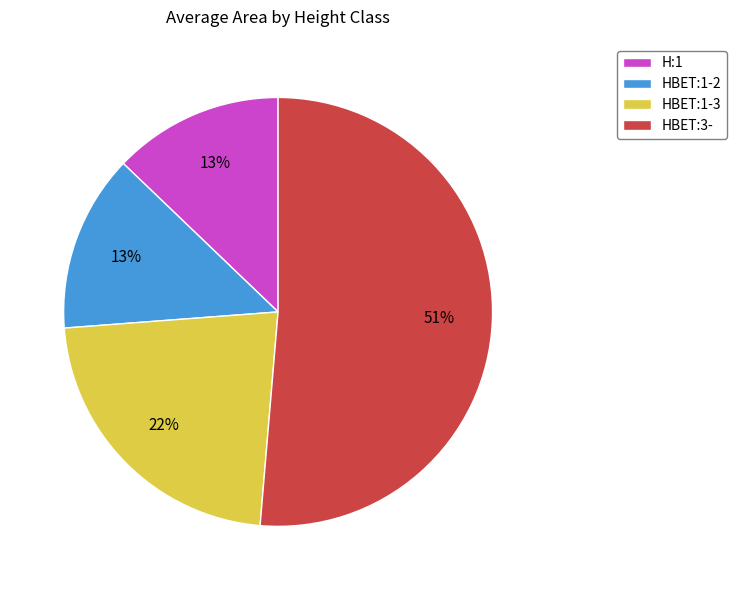

To the nearest percent, what is the difference between the HBET:3- and HBET:1-2 slice percentages?

38%